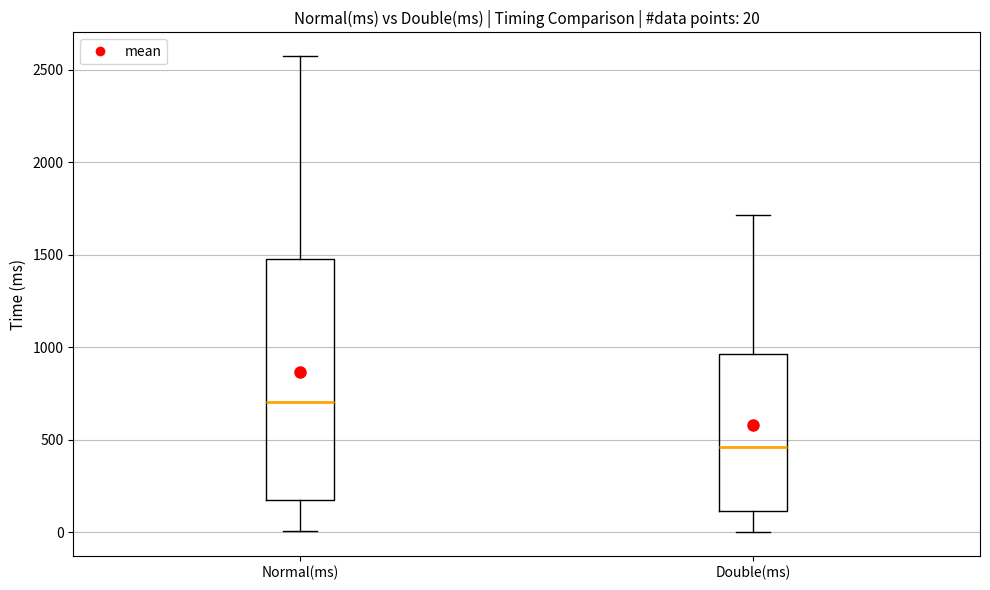

Which box is the tallest, from its lower edge to its upper edge?

Normal(ms)